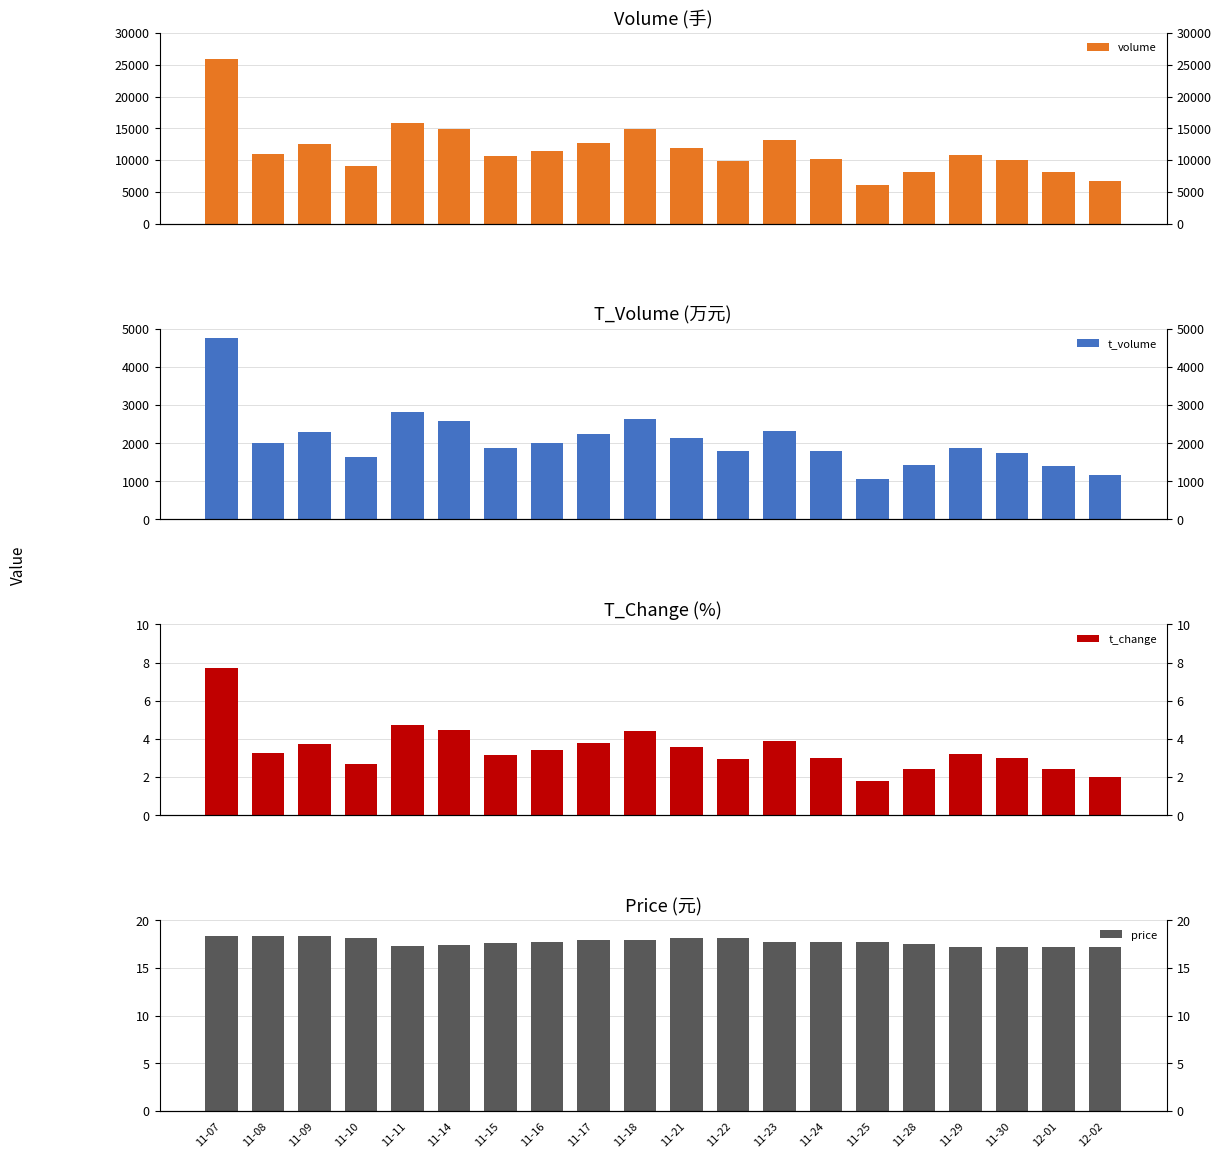

Which has a higher value, 11-17 or 11-29?

11-17